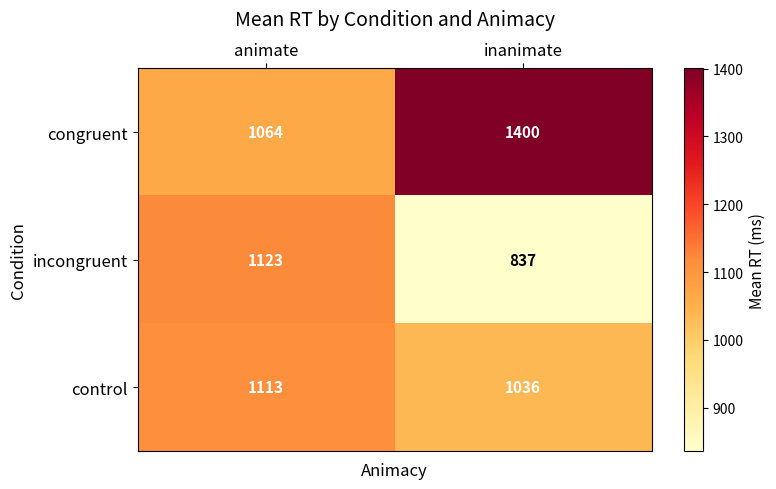

How many distinct data groups are displayed?

3